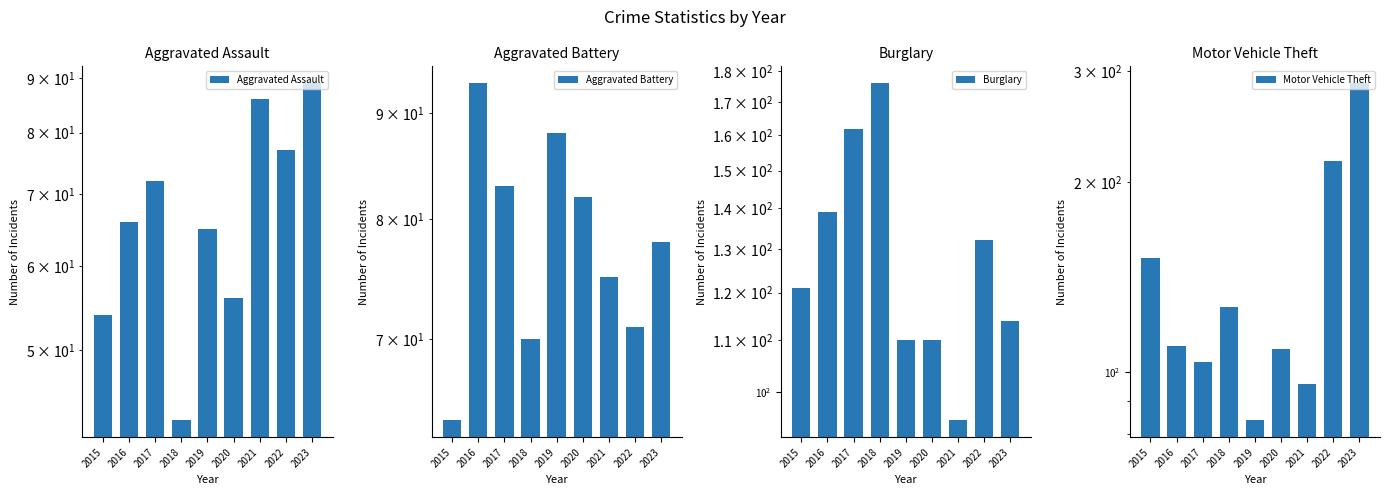

Reading left to right, what are all the values shown in this chart?

Aggravated Assault: 2015=54	2016=66	2017=72	2018=43	2019=65	2020=56	2021=86	2022=77	2023=89
Aggravated Battery: 2015=64	2016=93	2017=83	2018=70	2019=88	2020=82	2021=75	2022=71	2023=78
Burglary: 2015=121	2016=139	2017=162	2018=176	2019=110	2020=110	2021=95	2022=132	2023=114
Motor Vehicle Theft: 2015=152	2016=110	2017=104	2018=127	2019=84	2020=109	2021=96	2022=216	2023=287